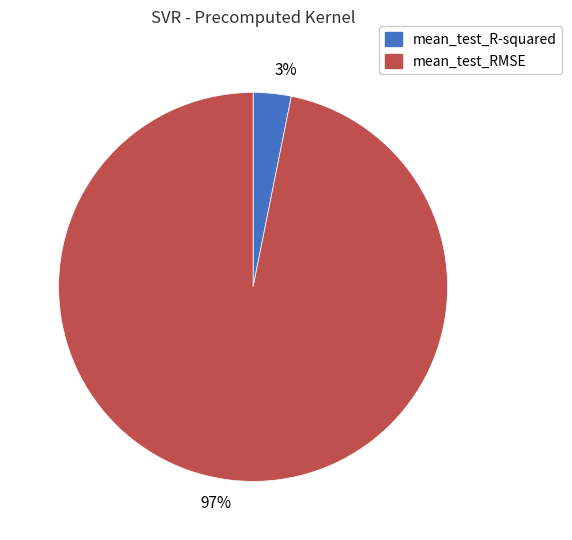

Is the sum of 97% and 3% greater than half?

Yes